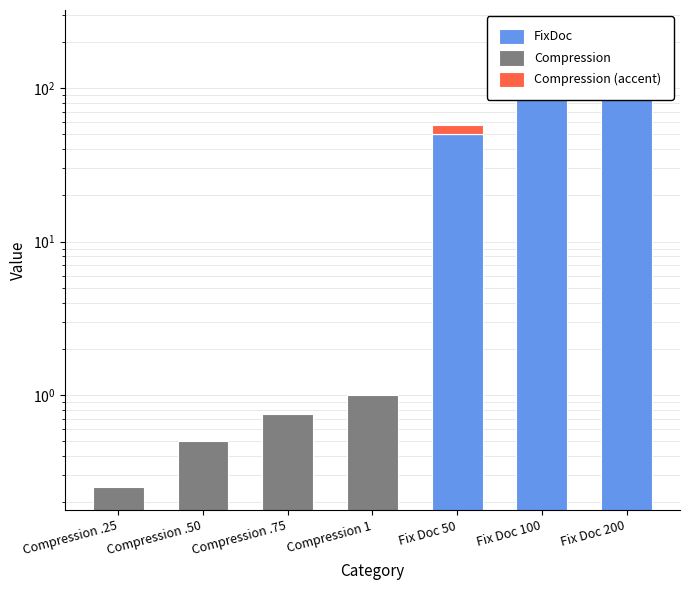

What is the sum of the Compression (accent) values at Fix Doc 100 and Compression .25?

15.0